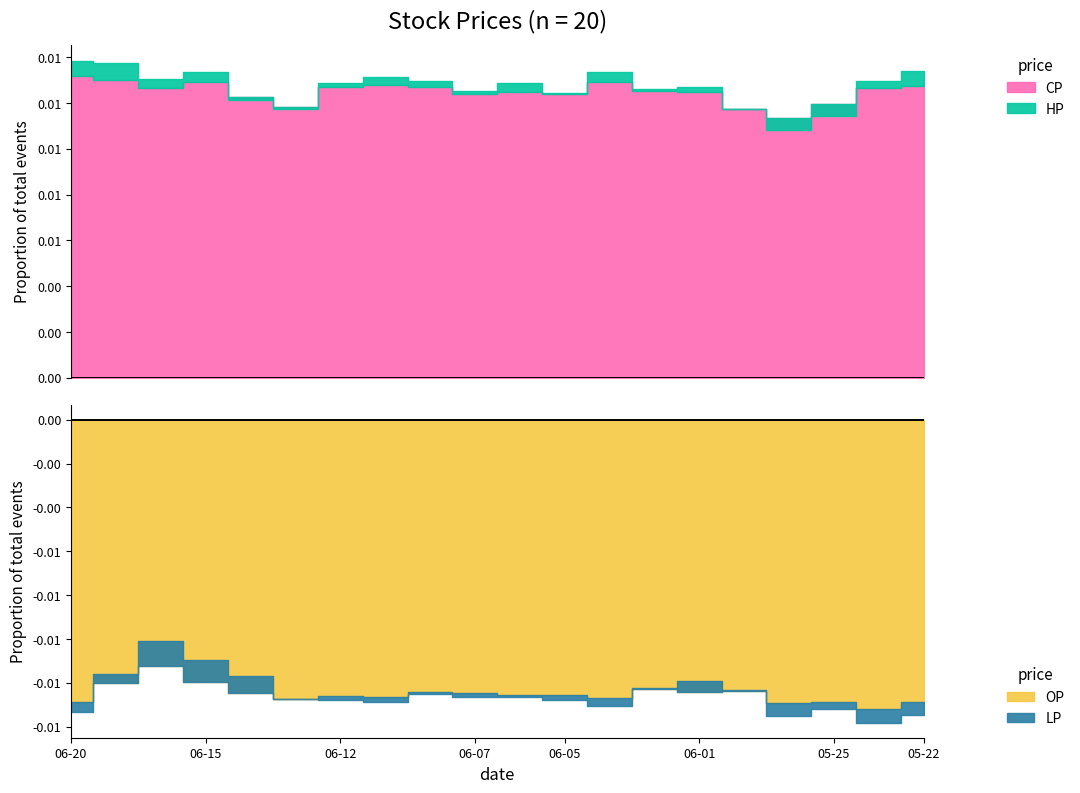

How many interior local valleys does the CP series have?

5